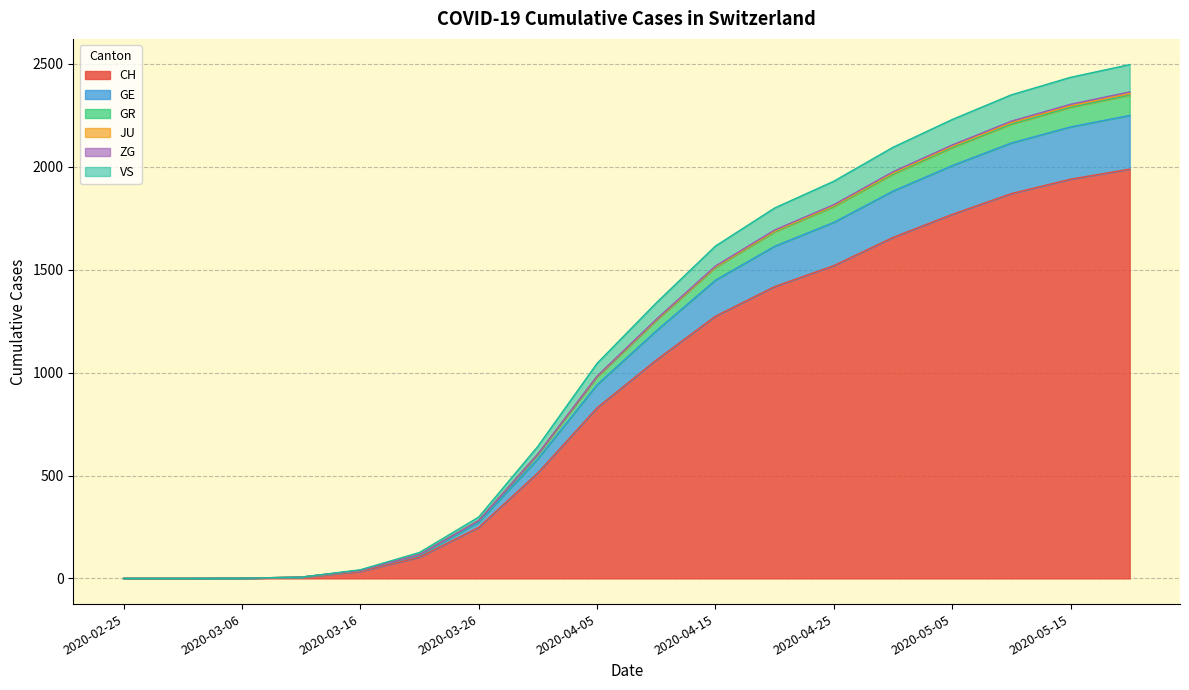

Does the chart have visible grid lines?

Yes